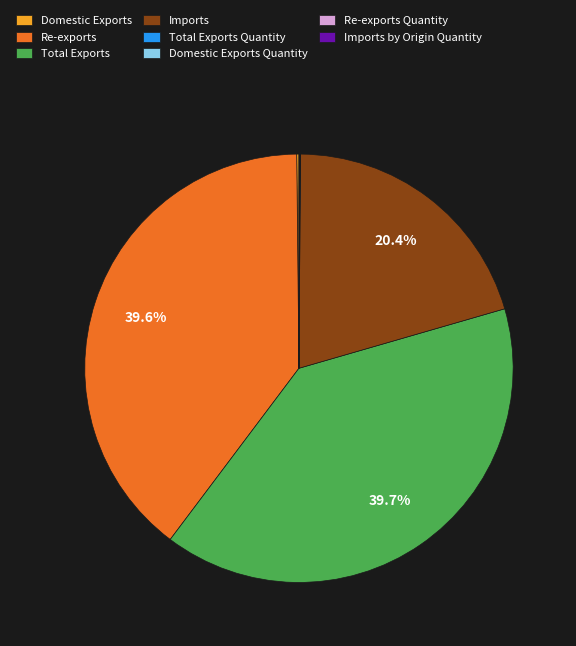

True or false: Re-exports accounts for 40% of the total.

True